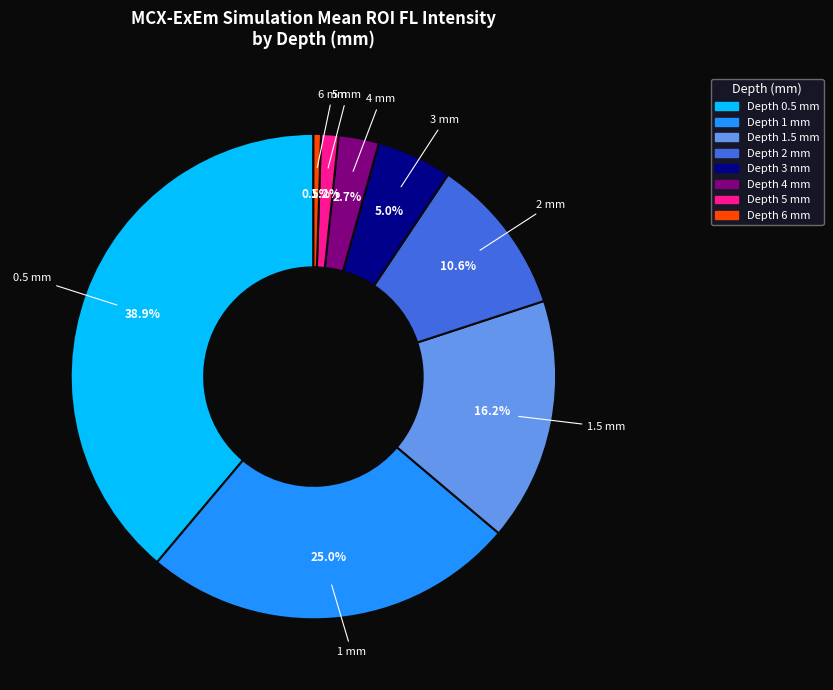

Does any single category account for the majority?

No